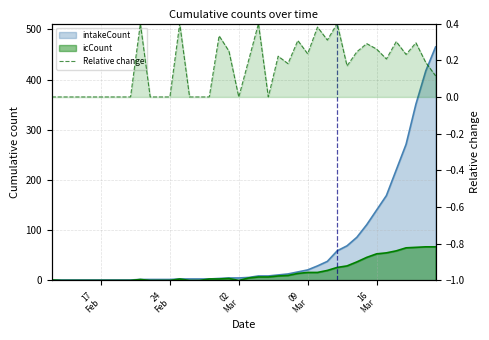

At which label is the value closest to 0?

17
Feb